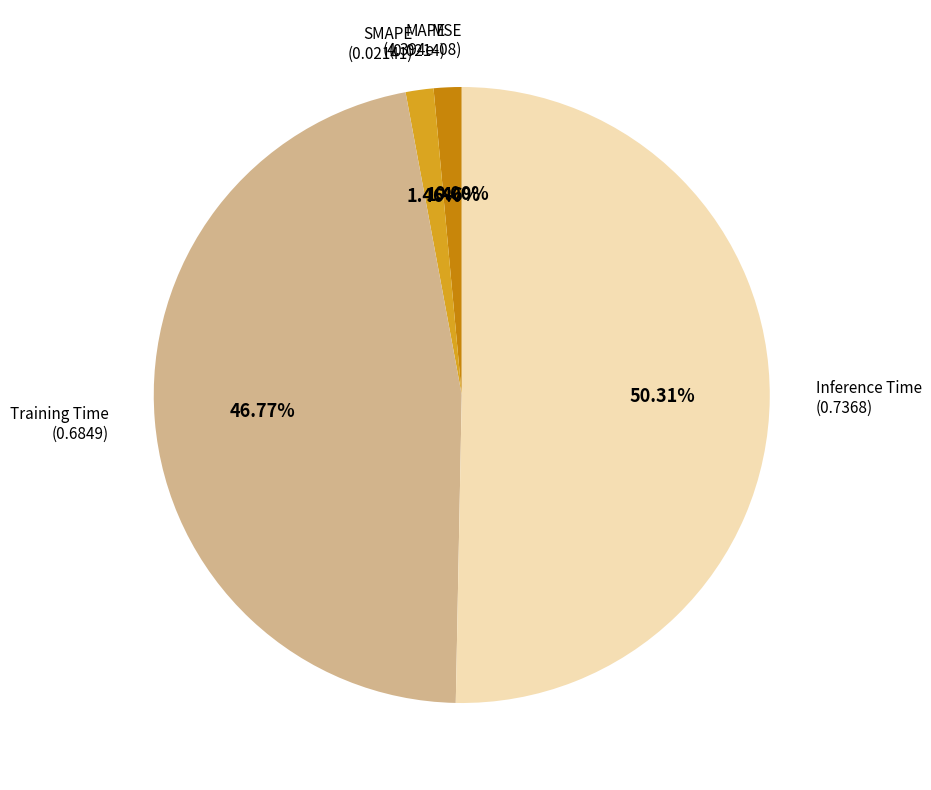

What is the majority slice?

Inference Time